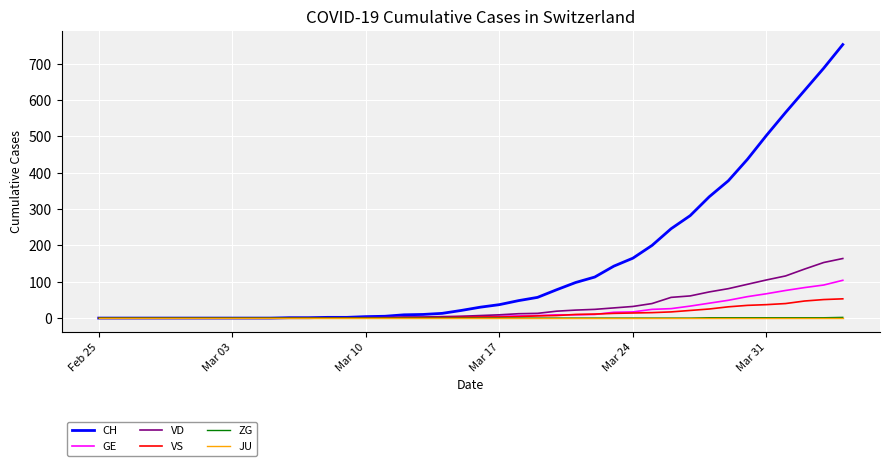

Which series has the largest total across all categories?

CH